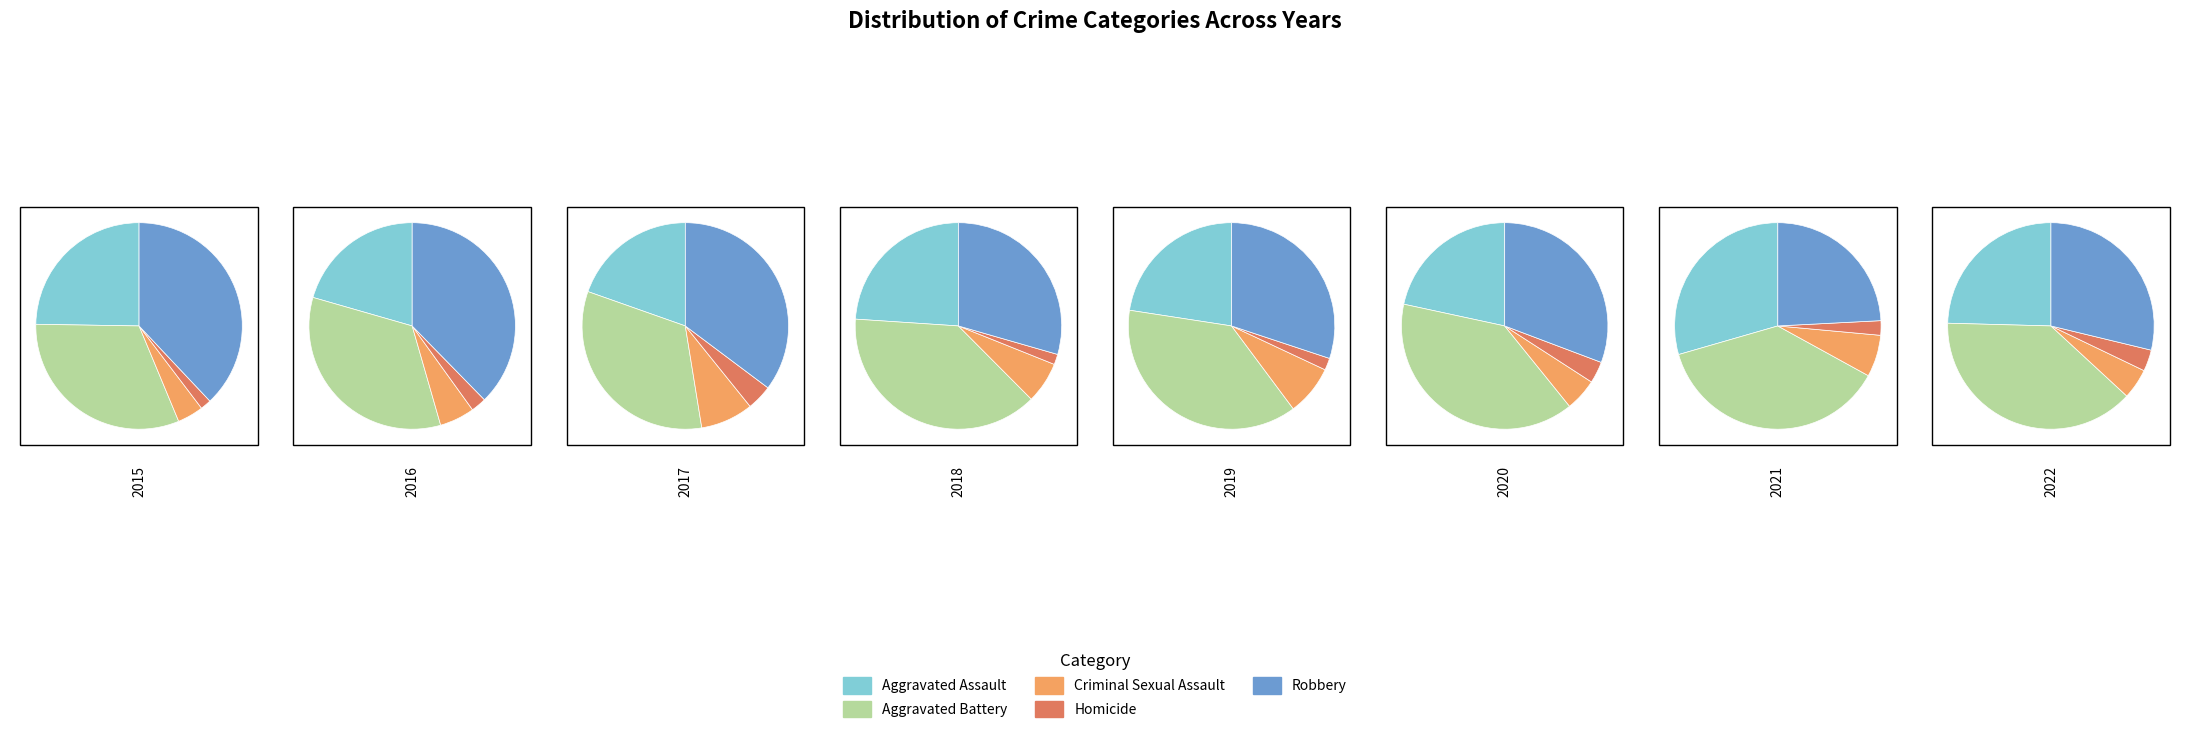

What percentage is the Robbery slice, to the nearest percent?

38%